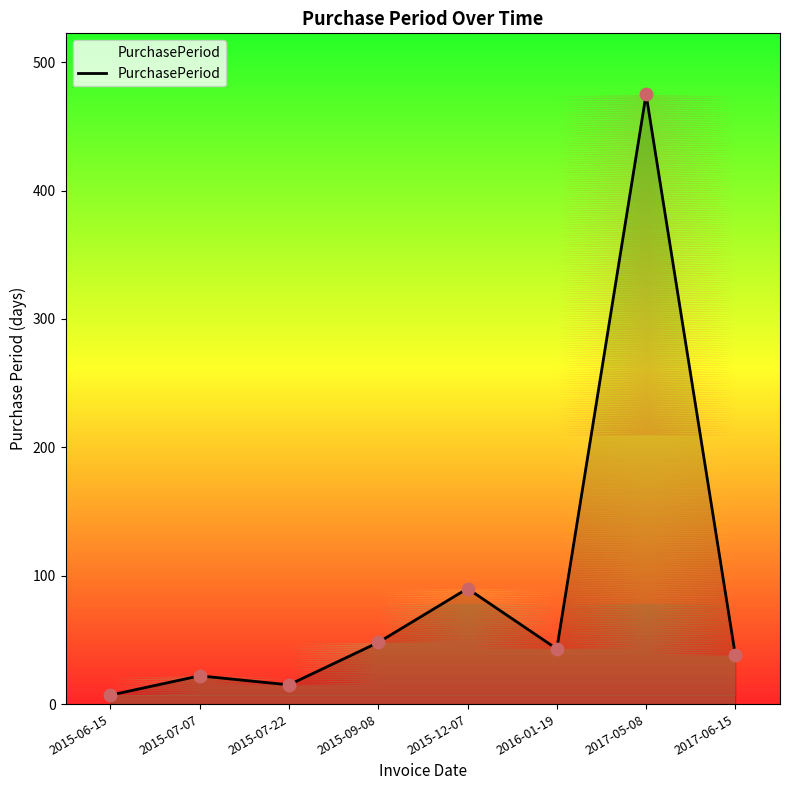

What is the ratio of the value at 2015-06-15 to the value at 2015-09-08?

0.1